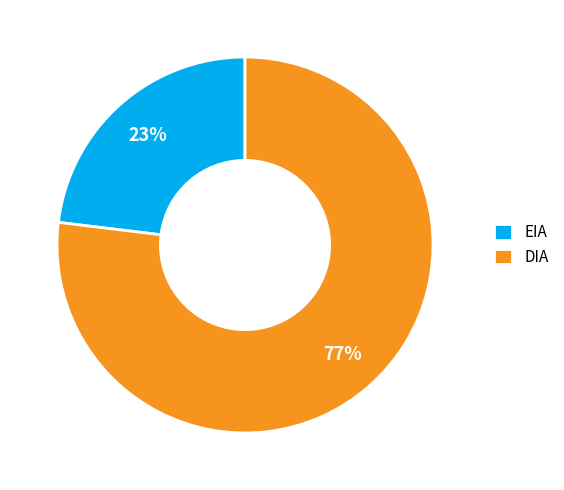

Is it true that EIA is 30% of the pie?

False